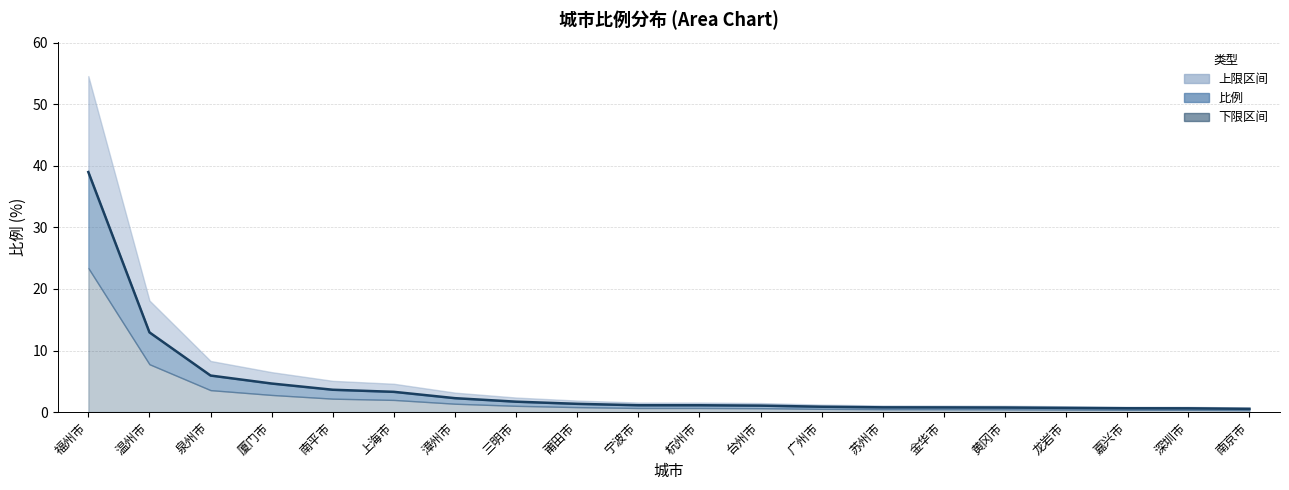

Count the number of categories in the chart.

20